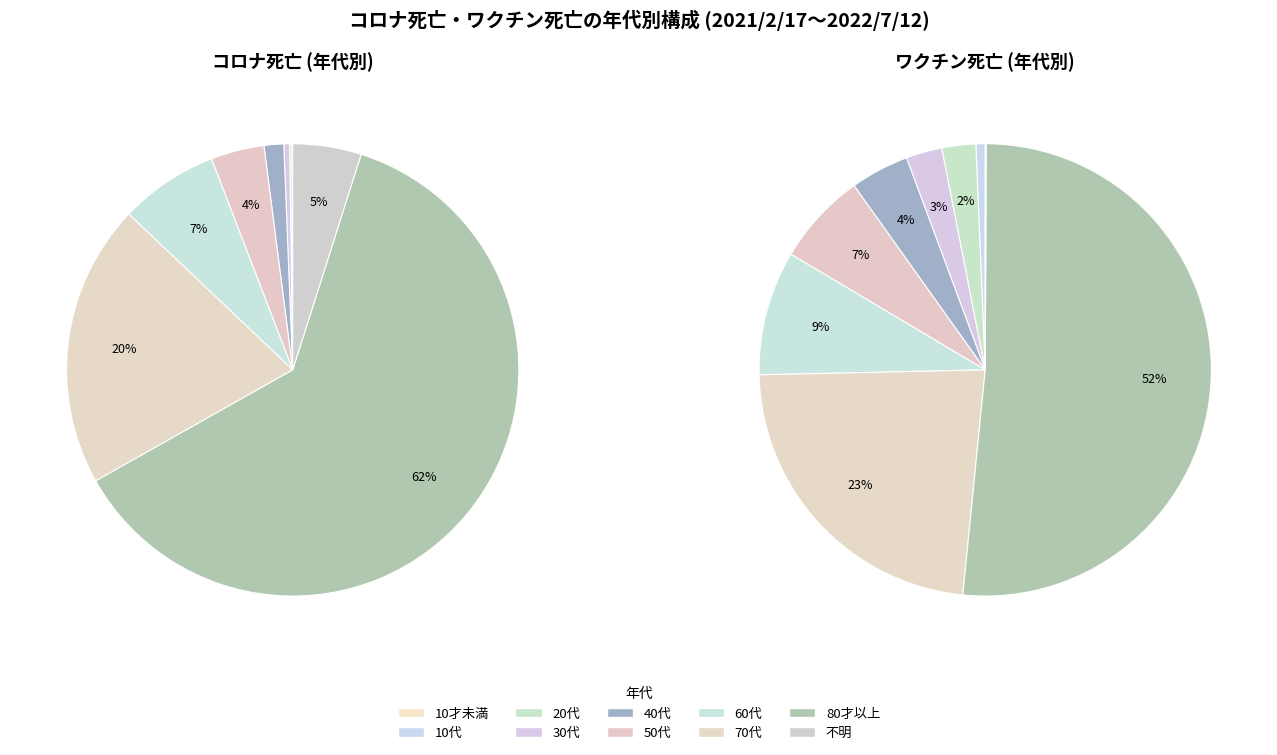

The 20代 slice represents 1% of the pie. True or false?

False